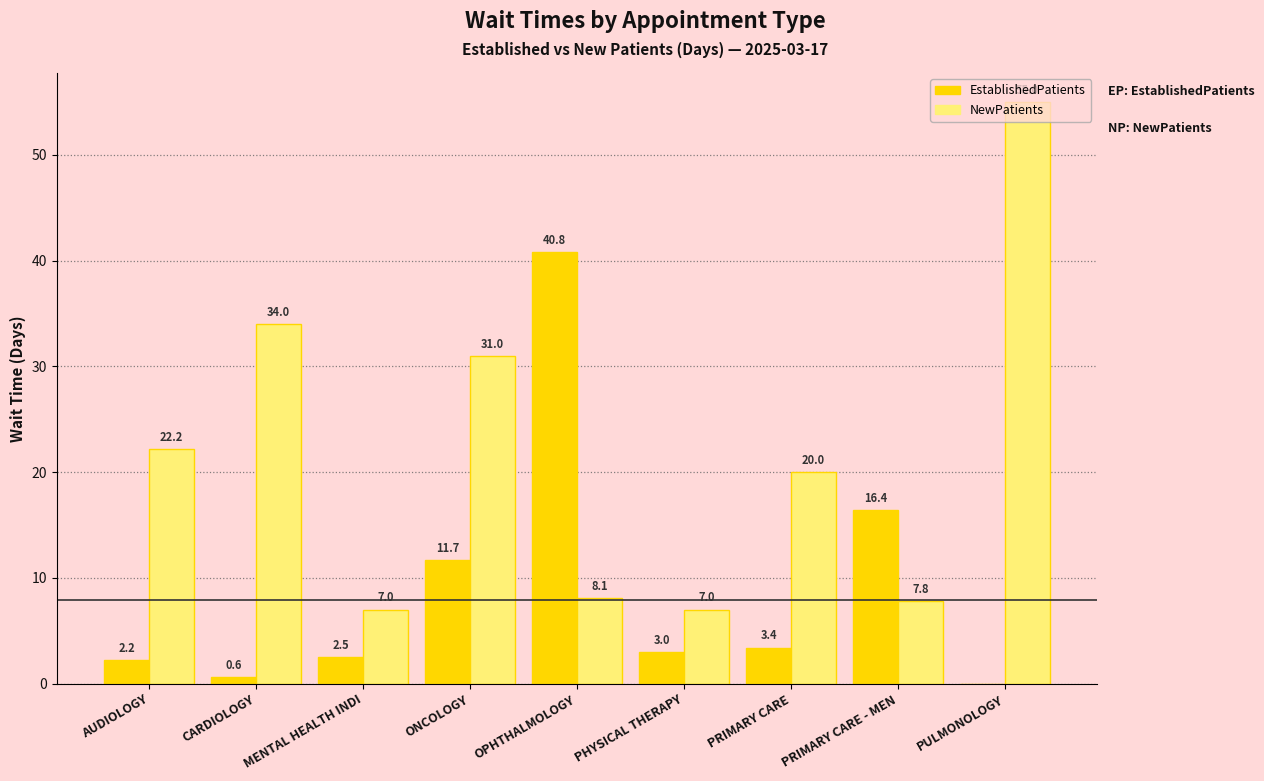

True or false: NewPatients has a value of 35.5 at PRIMARY CARE.

False